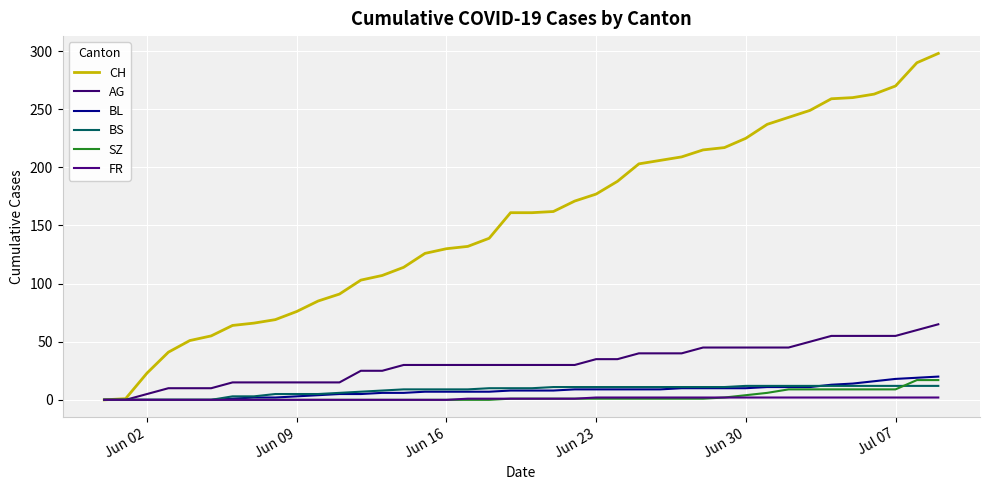

What is the maximum value shown in the chart?

298